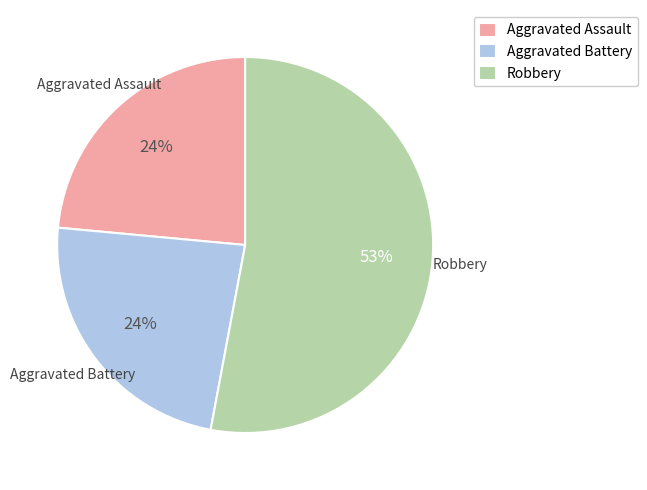

Is the sum of Aggravated Battery and Robbery greater than half?

Yes